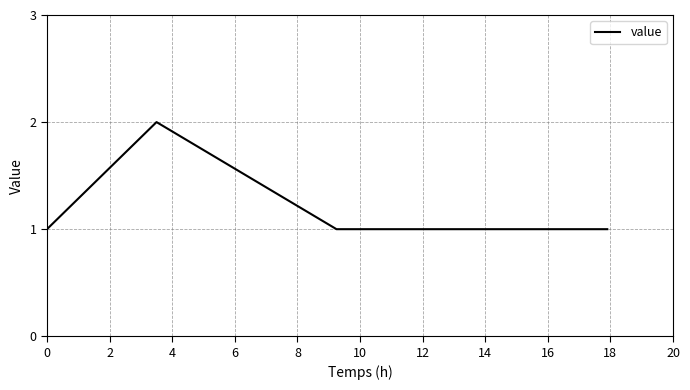

Reading left to right, list all the values displayed in this chart.

1	2	1	1	1	1